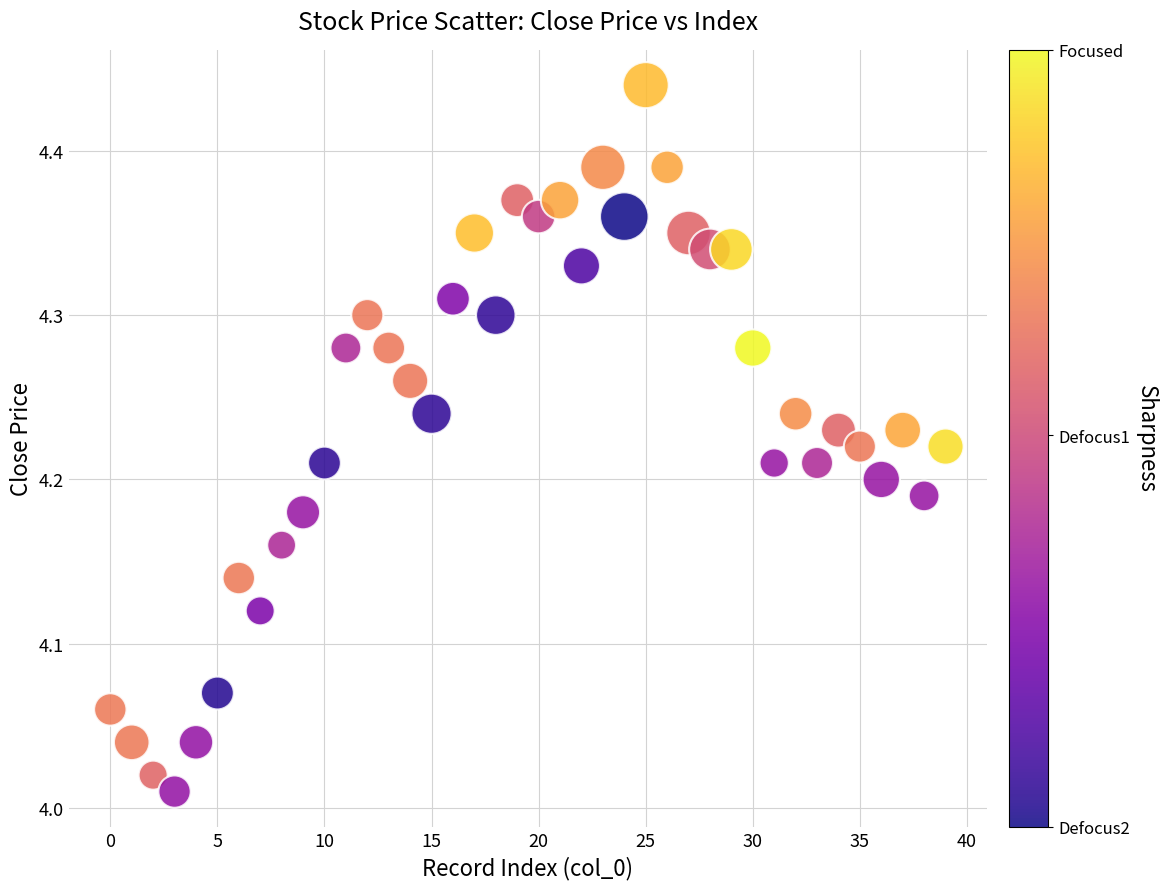

How many data points are displayed?

40